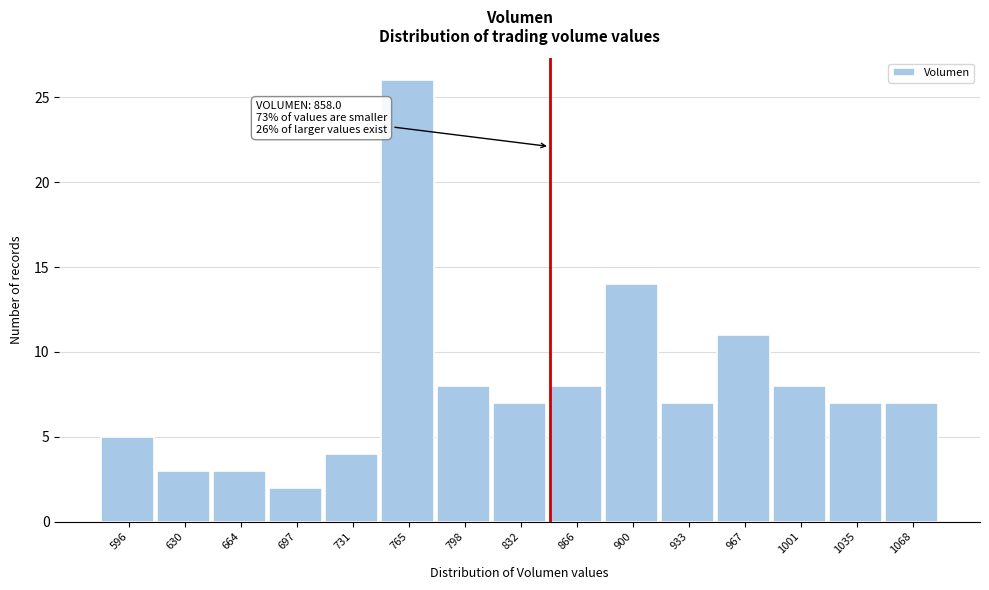

Over which range of the x-axis is the bar tallest?

750 to 780